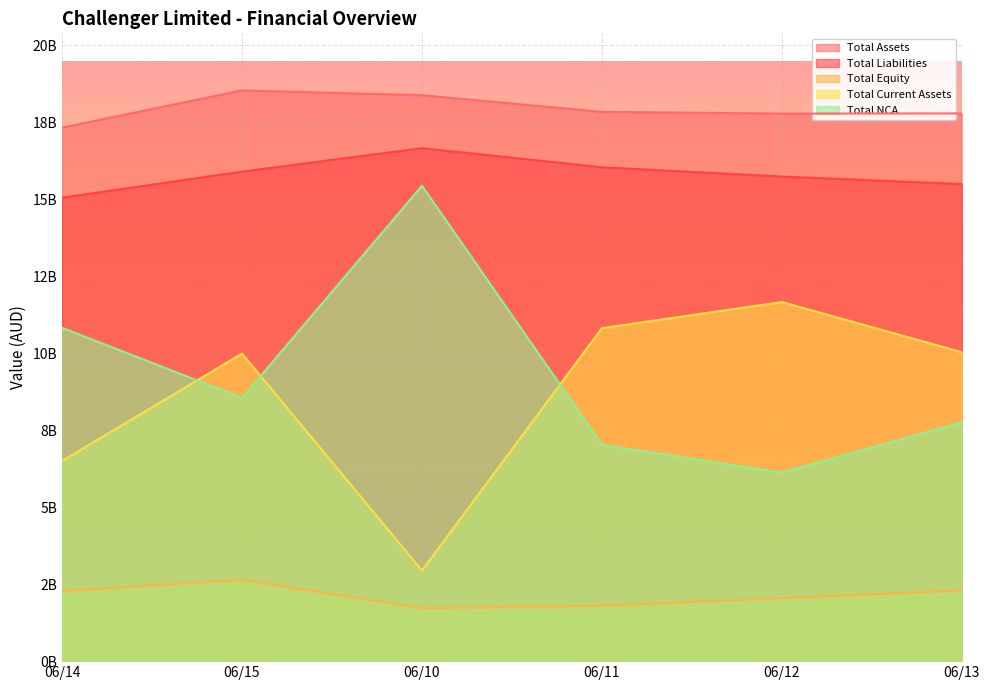

True or false: Total Assets and Total NCA cross at least once.

False